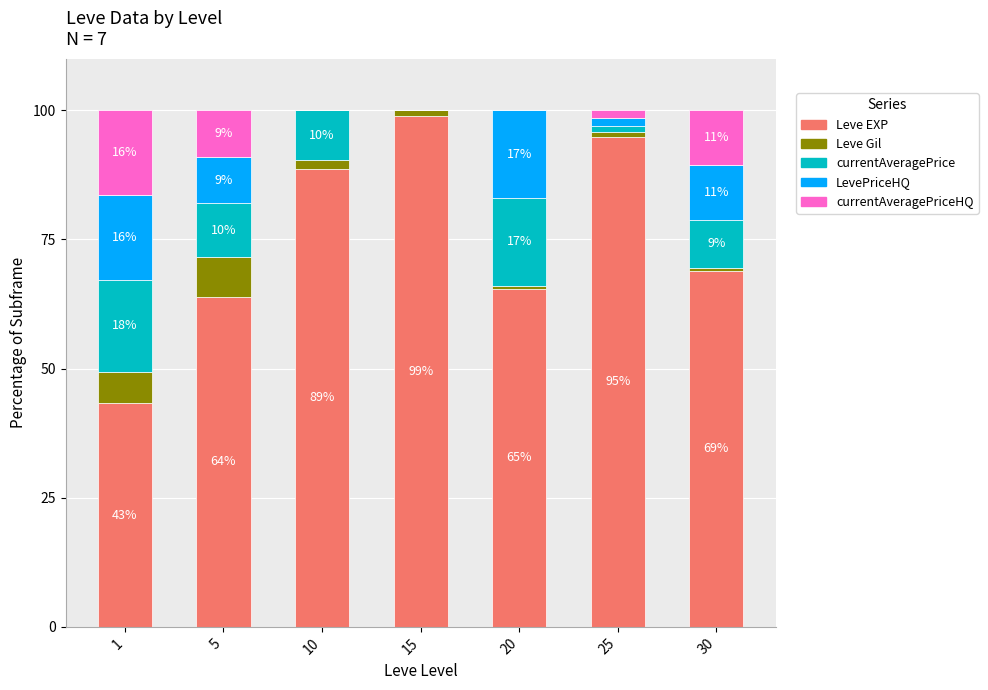

How many values in the Leve EXP series exceed 68?

4